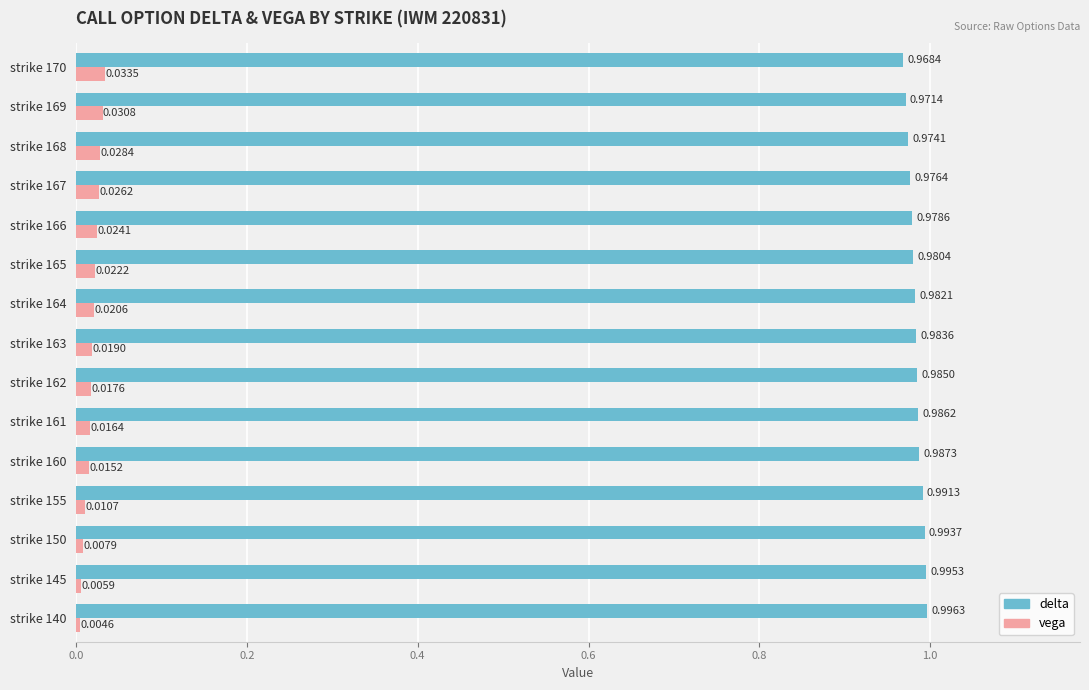

How many delta values are between 0 and 1?

15